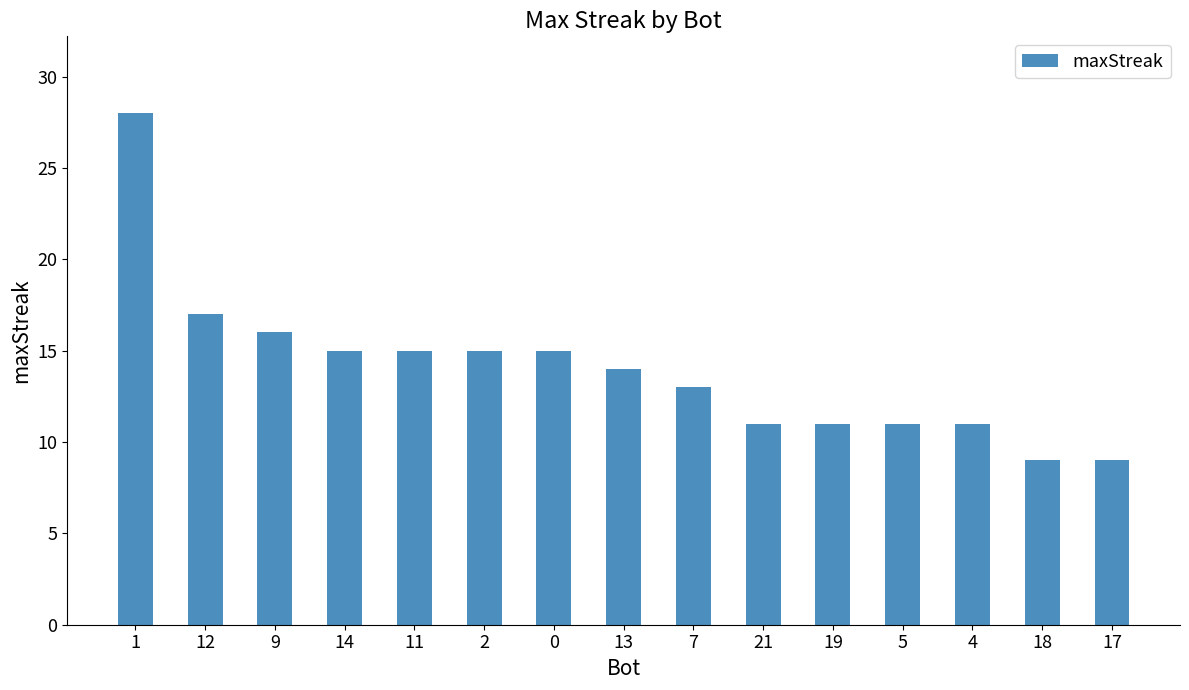

What is the label of the 7th bar from the right?

7